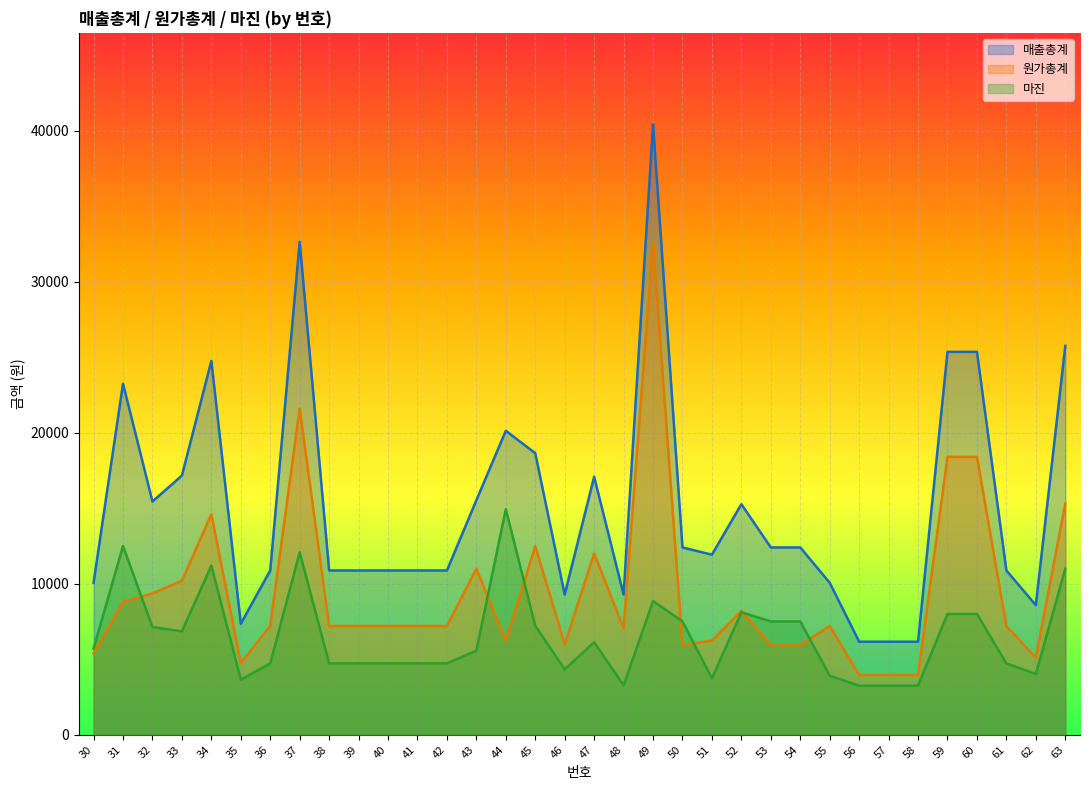

True or false: 매출총계 and 마진 intersect in this chart.

False